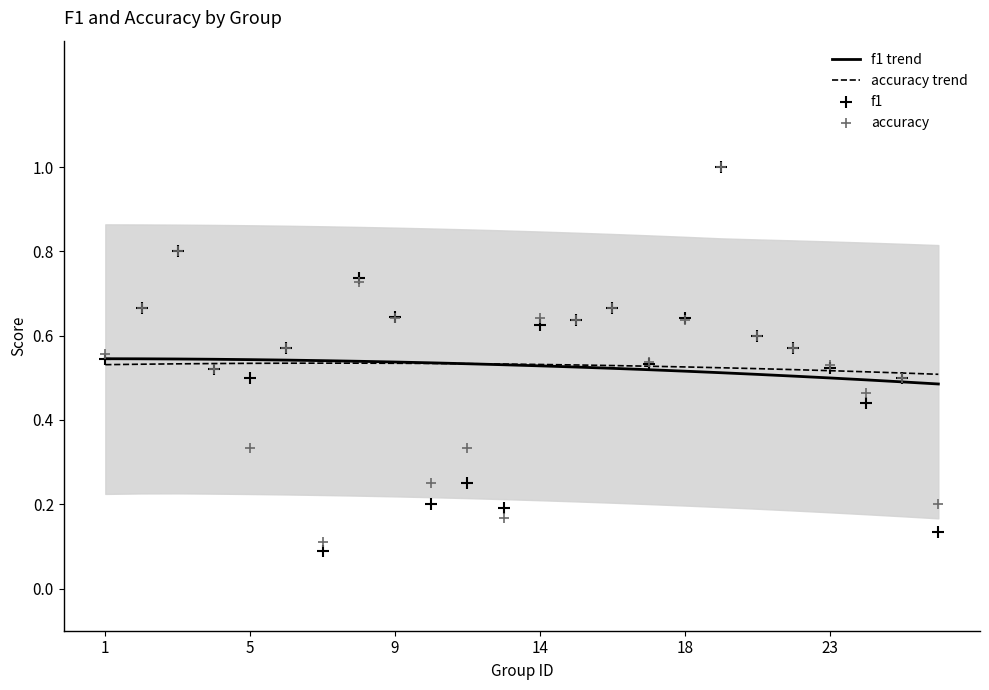

Which series has the largest Y range (max minus min)?

f1